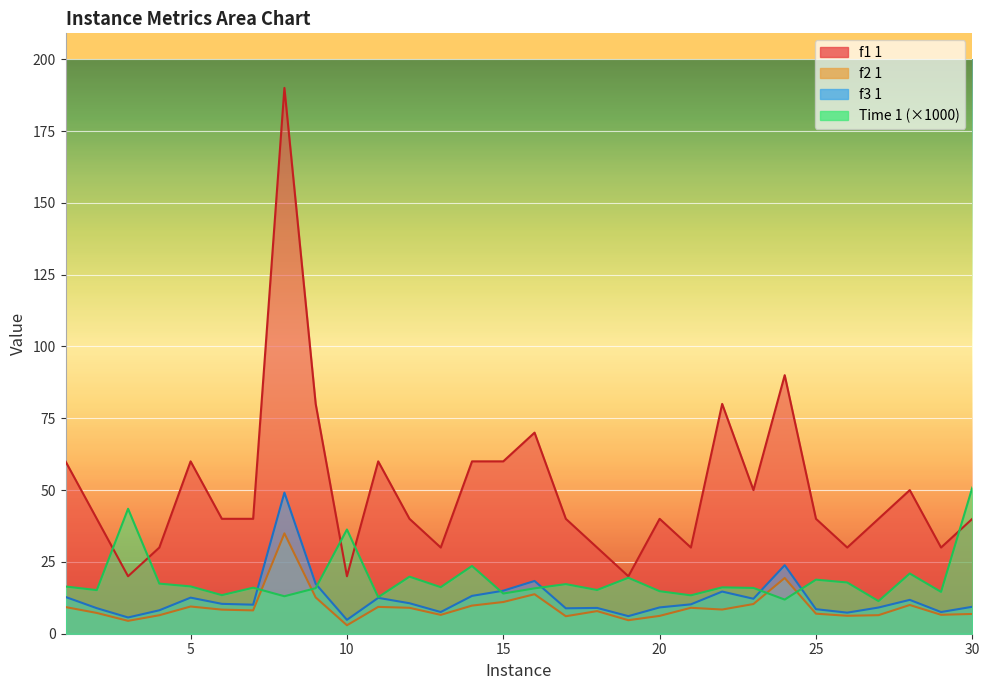

At which label does f2 1 reach its minimum?

10